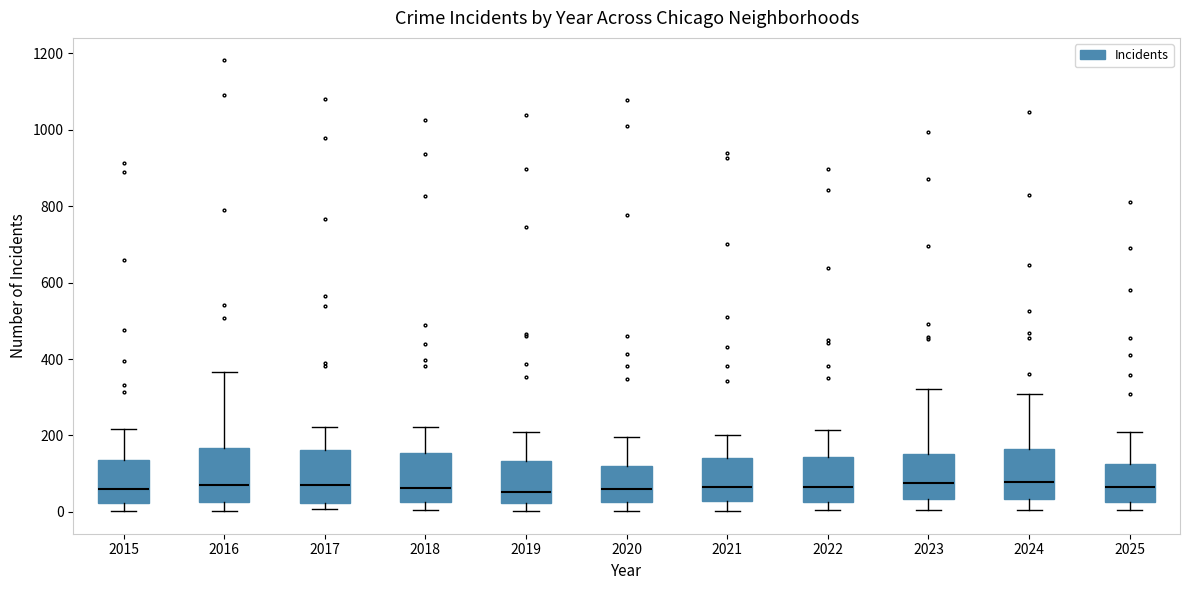

Where is the lower edge of the box at x = 2024 on the y-axis? The values are not printed on the chart, so give them approximately, as read against the axis.

40